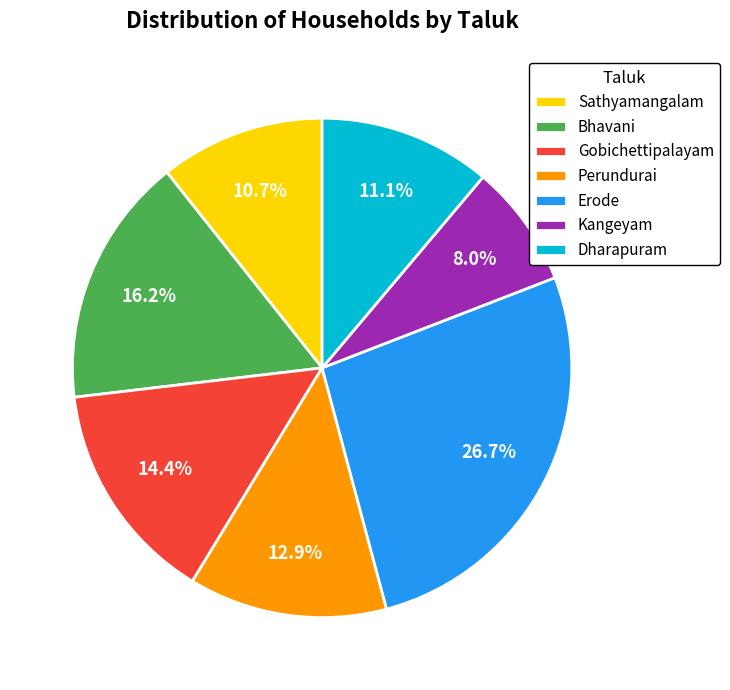

Which category has the biggest portion of the pie?

Erode